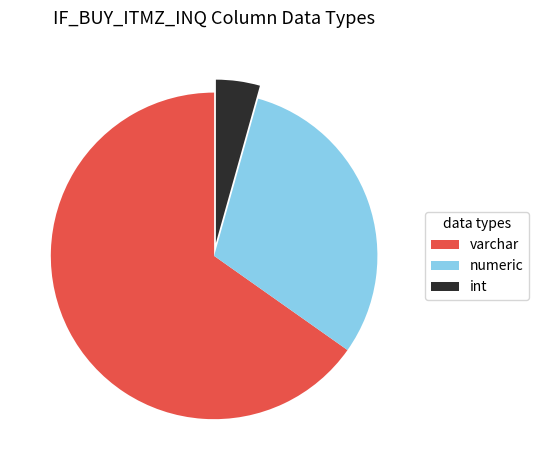

Between numeric and int, which is larger?

numeric